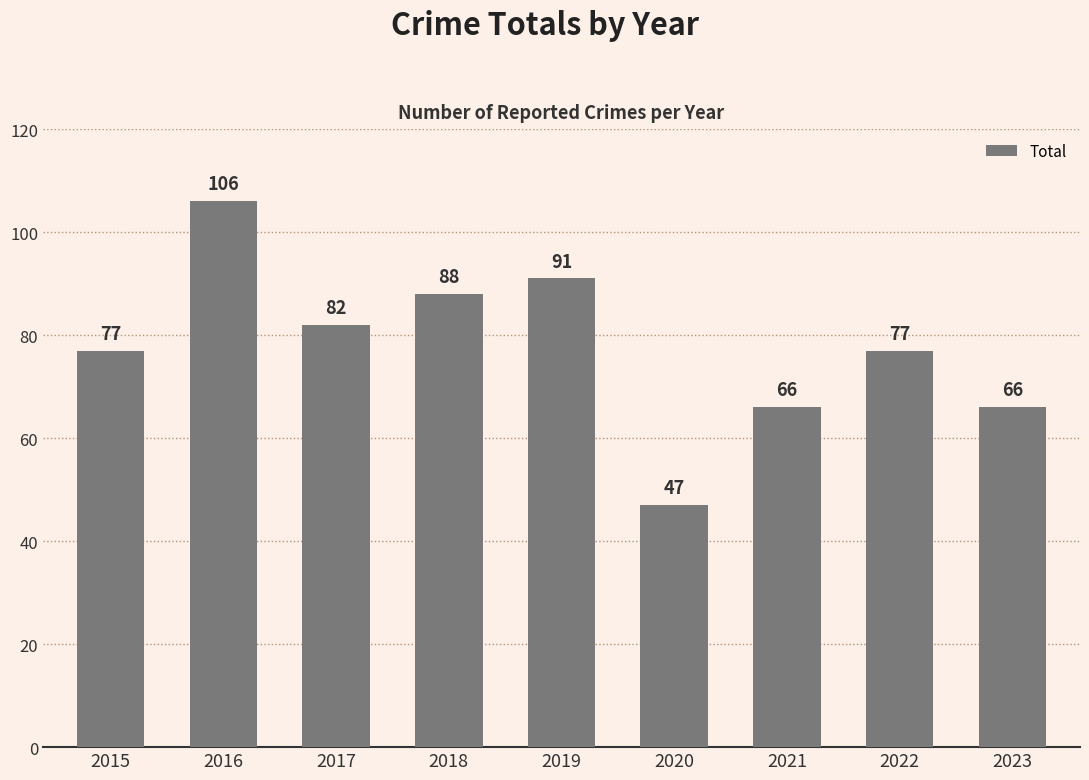

What value does the data have at 2023, to the nearest 5?

65